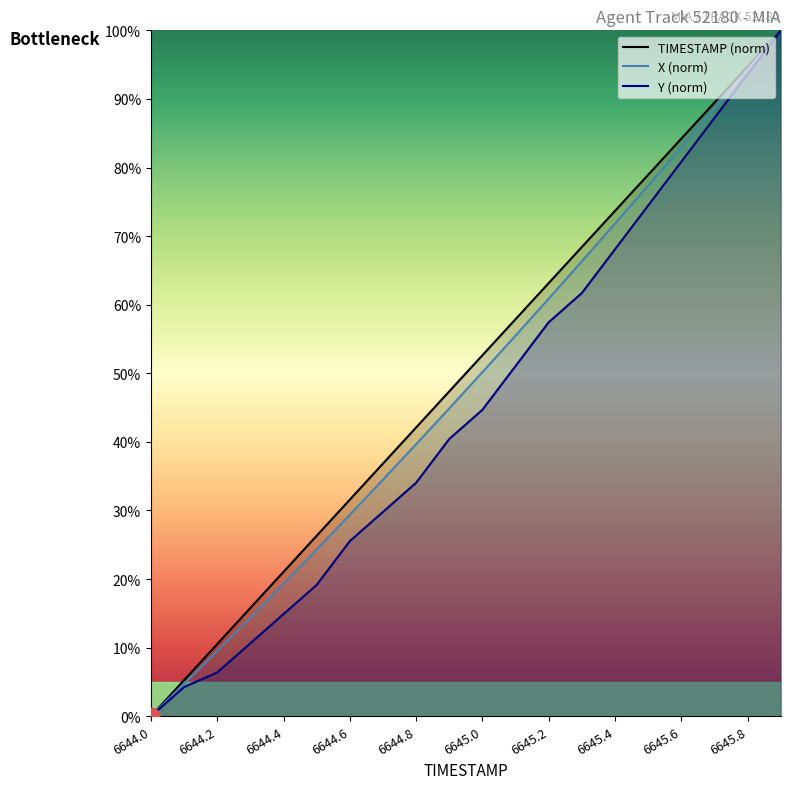

What are all the series names shown in the legend?

TIMESTAMP, X, Y